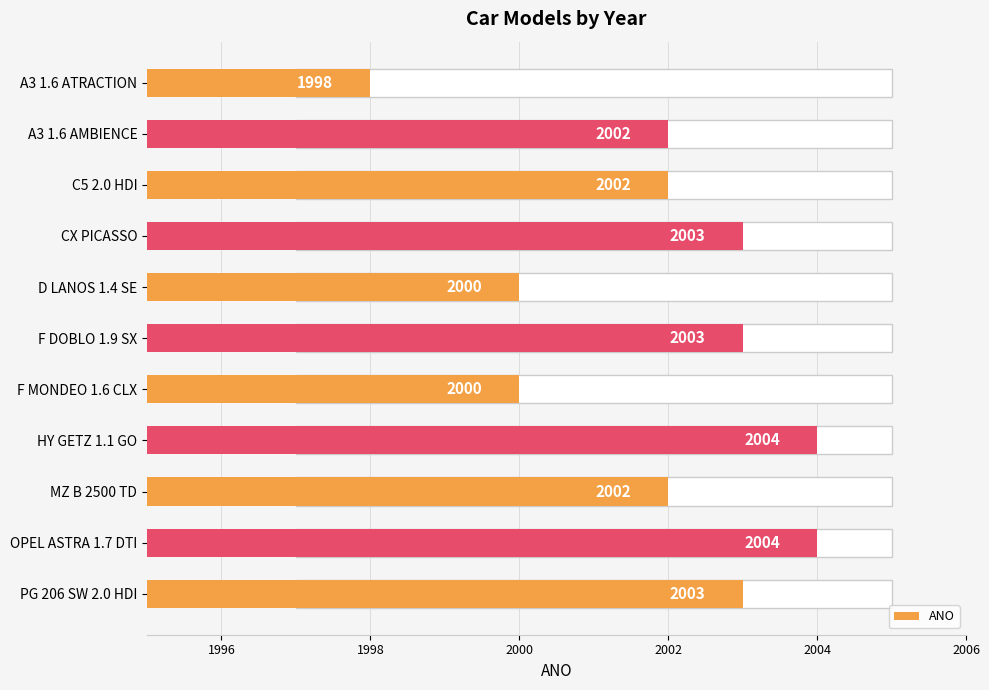

The chart shows a value of 2852 at OPEL ASTRA 1.7 DTI. True or false?

False